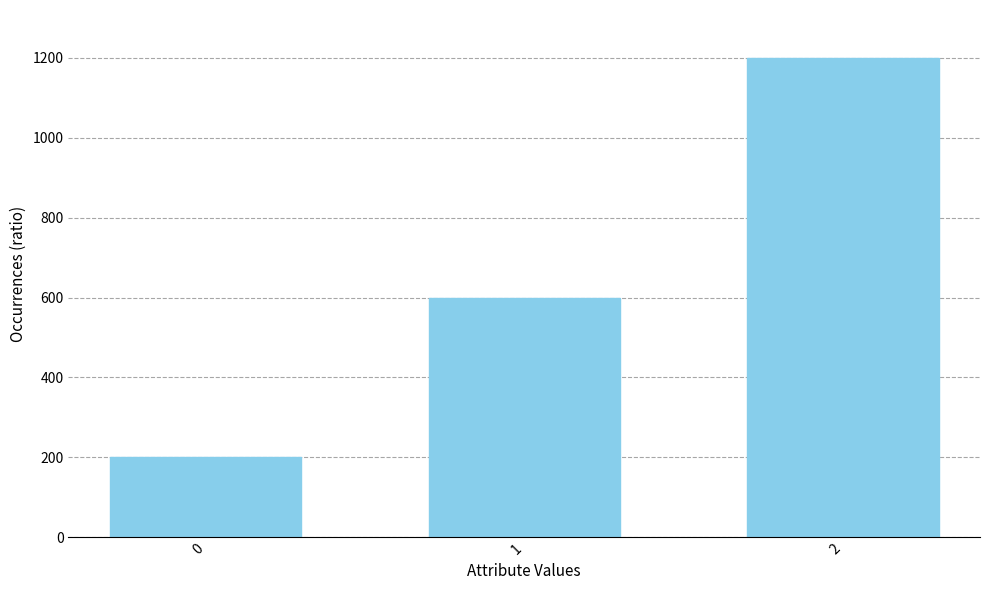

What is the maximum value shown in the chart?

1200